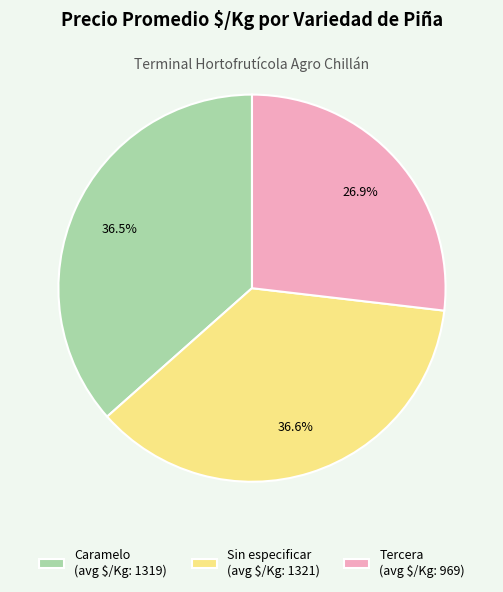

Does any single category account for the majority?

No